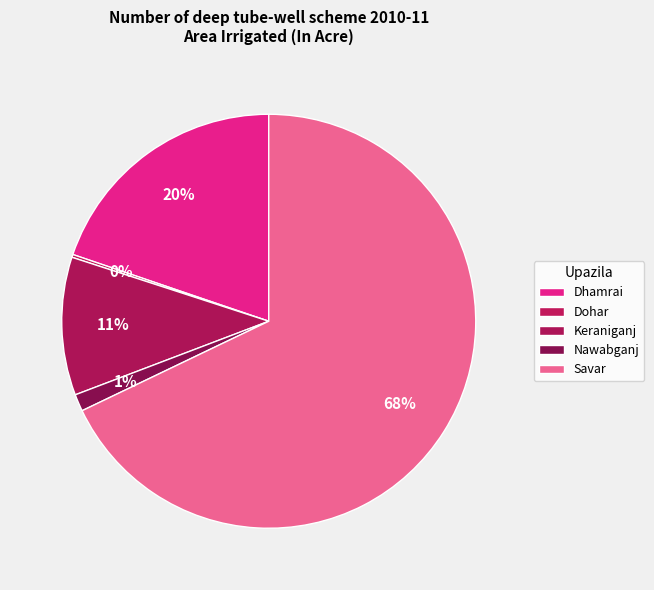

What percentage is the Keraniganj slice, to the nearest percent?

11%